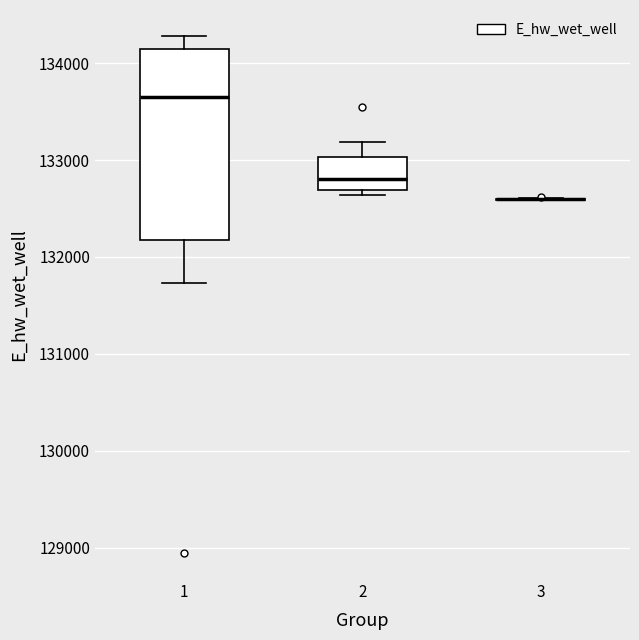

Which box is the tallest, from its lower edge to its upper edge?

1